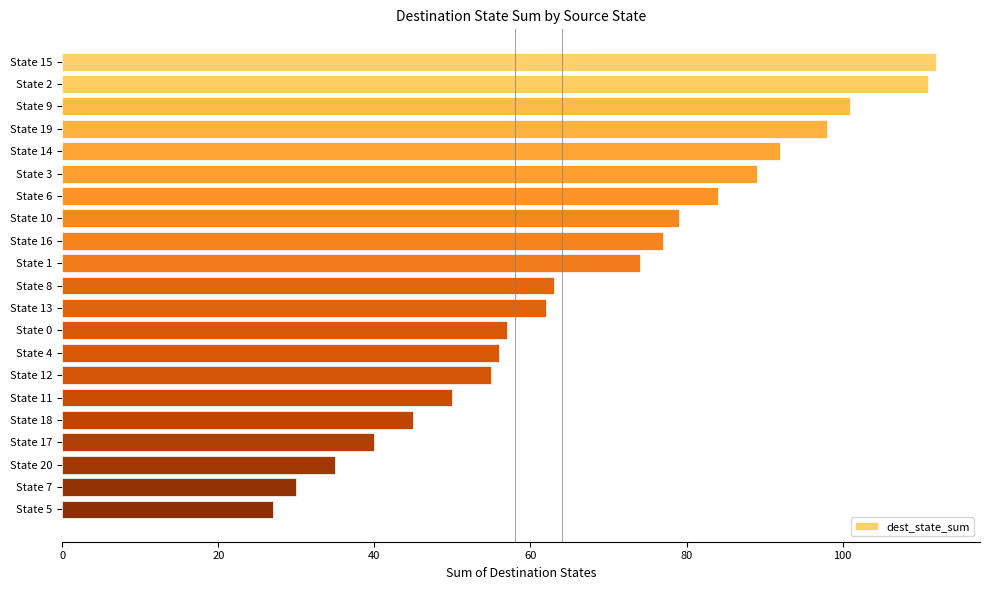

Rank the categories by value from highest to lowest.

State 15, State 2, State 9, State 19, State 14, State 3, State 6, State 10, State 16, State 1, State 8, State 13, State 0, State 4, State 12, State 11, State 18, State 17, State 20, State 7, State 5